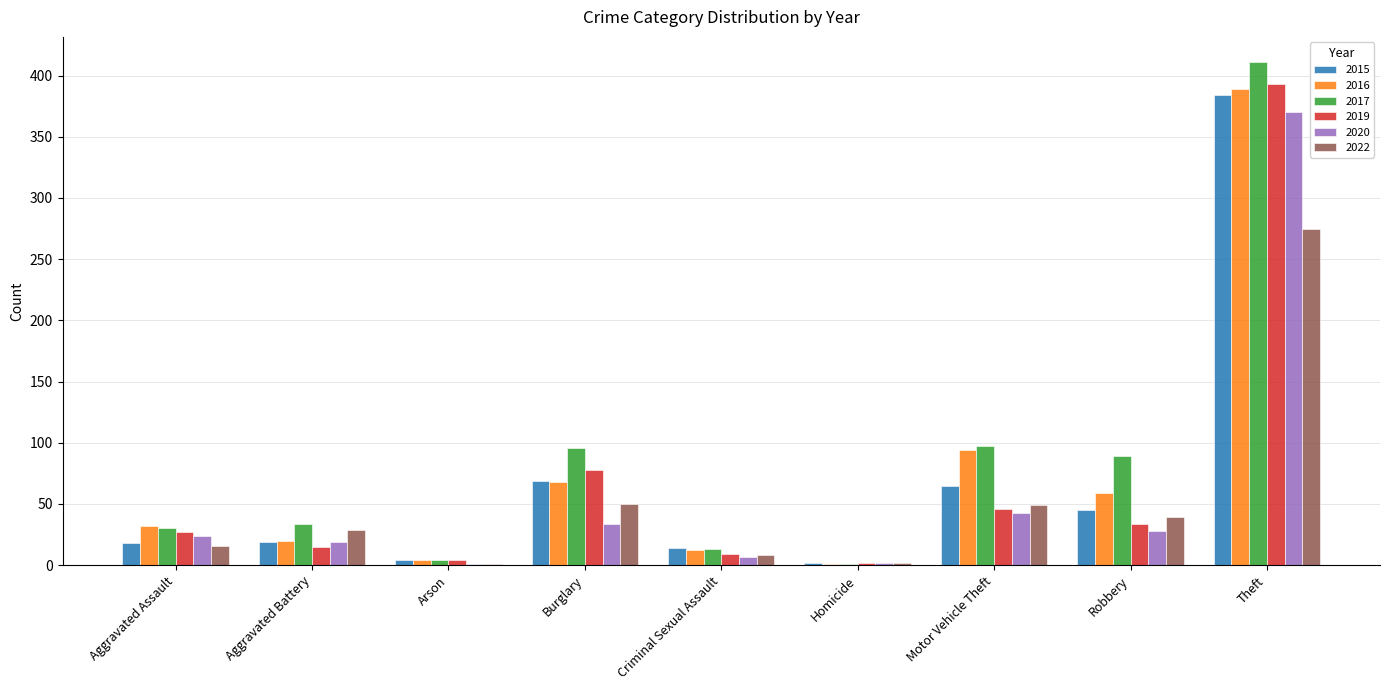

Which category has the highest value in the 2015 series?

Theft